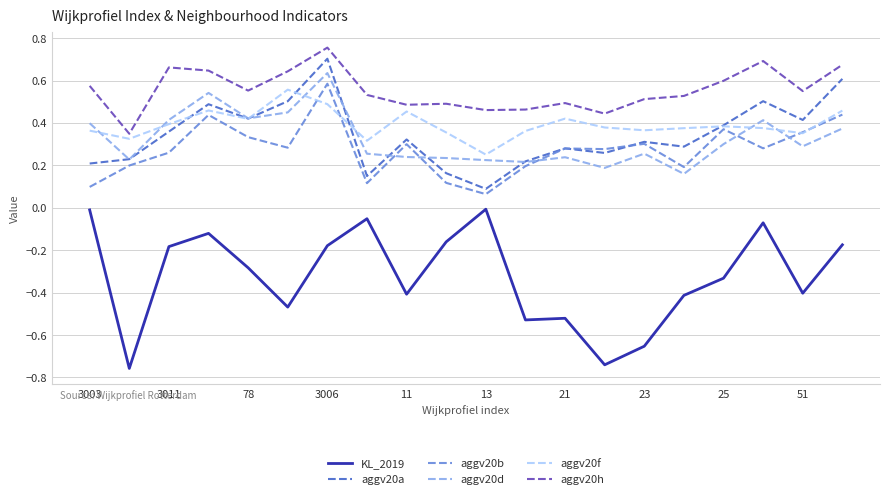

True or false: aggv20d and aggv20h cross at least once.

False